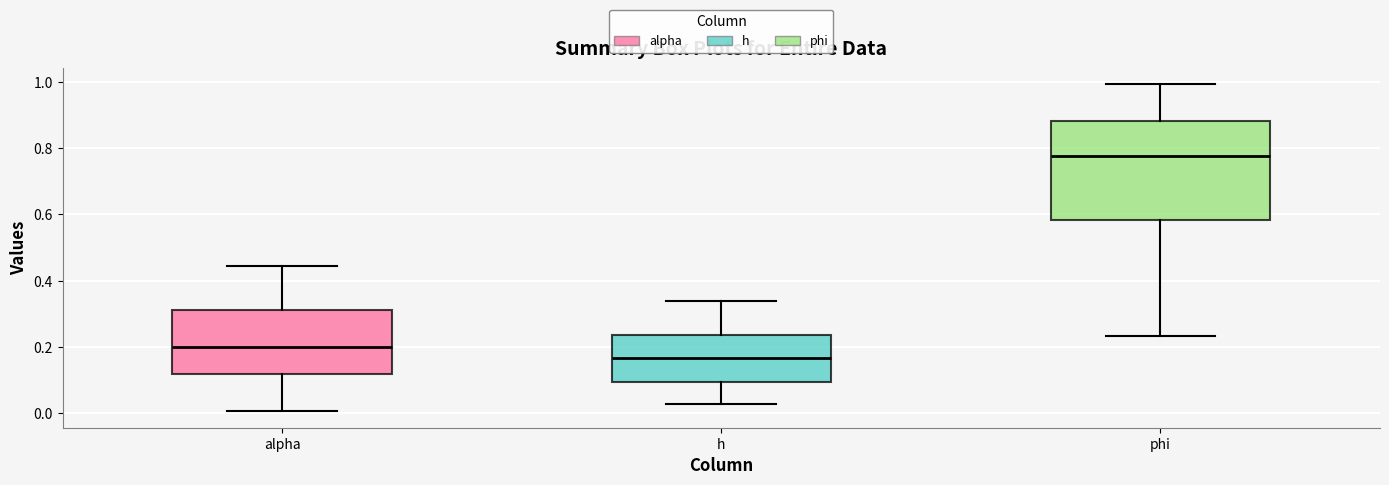

Reading left to right, read every box against the y-axis: the position of its median line, the range the box covers, and the ends of its whiskers. The values are not printed on the chart, so give them approximately, as read against the axis.

alpha: median 0.20, box 0.12 to 0.32, whiskers 0.00 to 0.44
h: median 0.16, box 0.10 to 0.24, whiskers 0.02 to 0.34
phi: median 0.78, box 0.58 to 0.88, whiskers 0.24 to 1.00